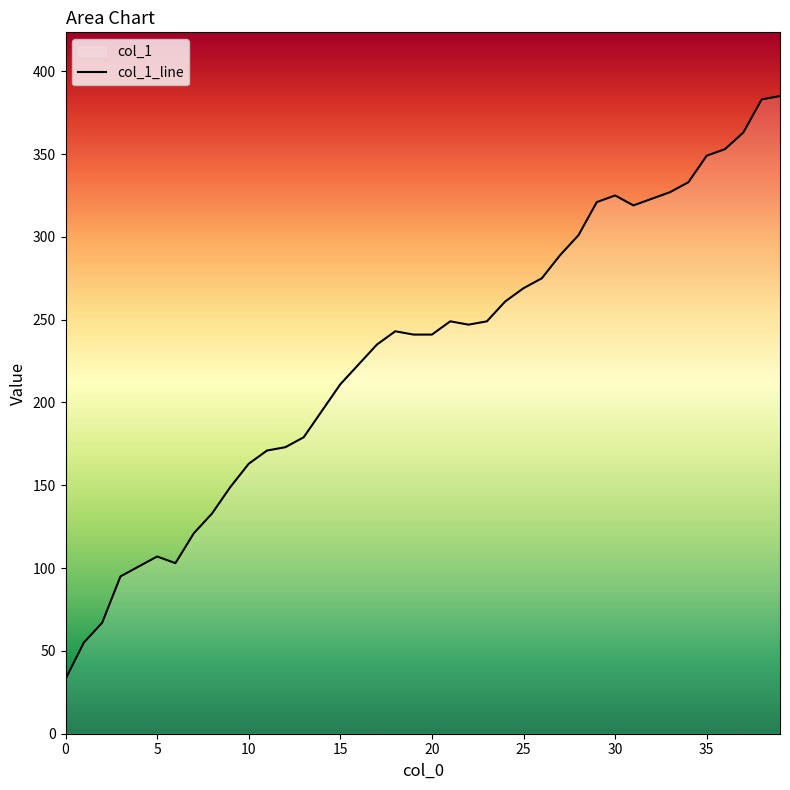

Is it true that the value at 16 is 223?

True